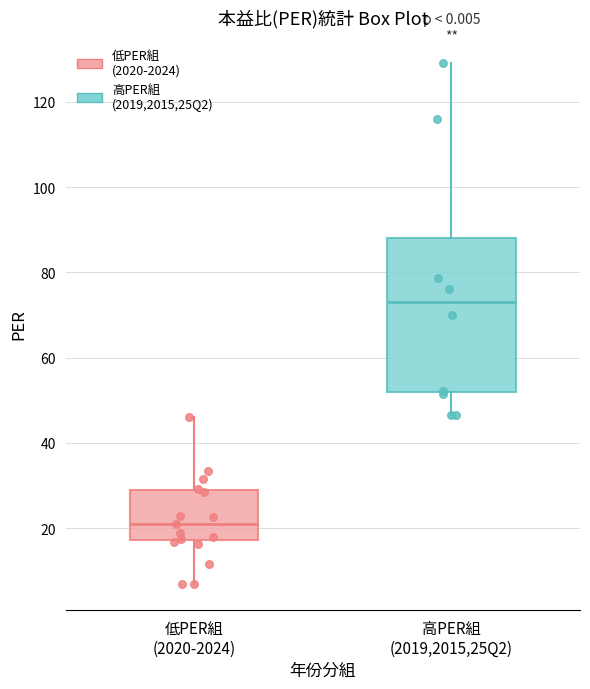

Where does the median line of the box for 低PER組 (2020-2024) sit on the y-axis? The values are not printed on the chart, so give them approximately, as read against the axis.

20